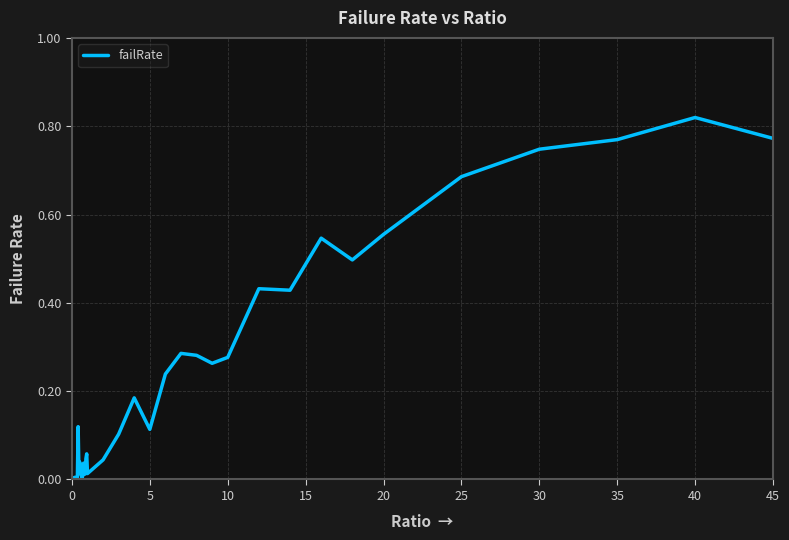

How many lines are shown in the chart?

1